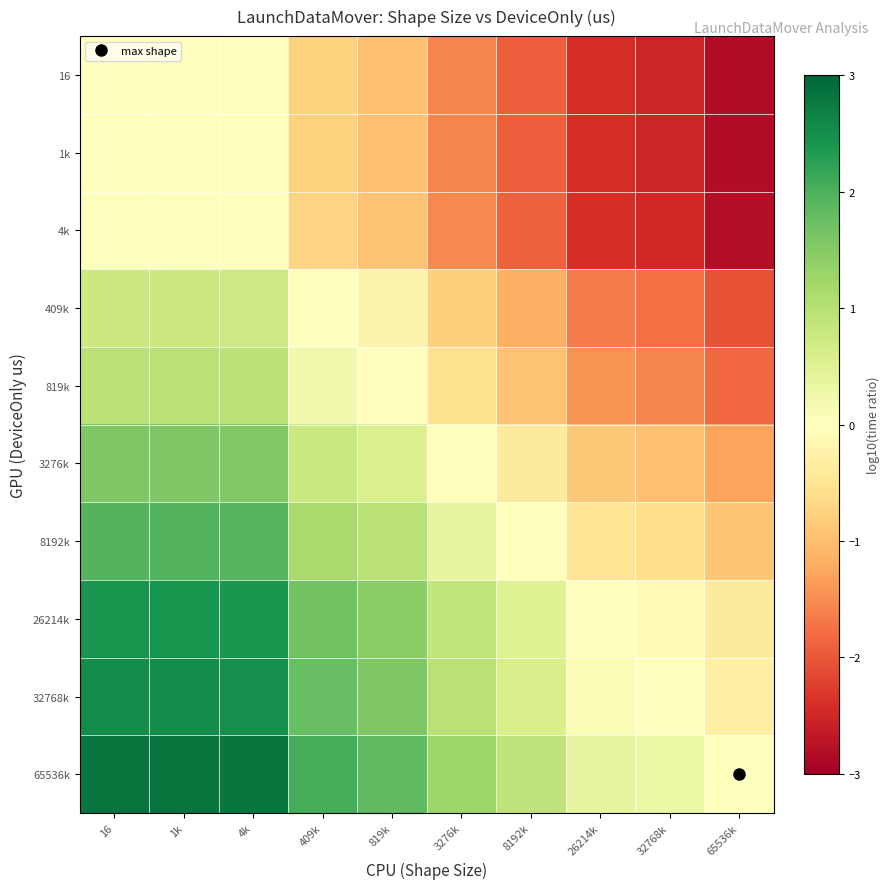

What is the total value across all series at 819k?

3.2